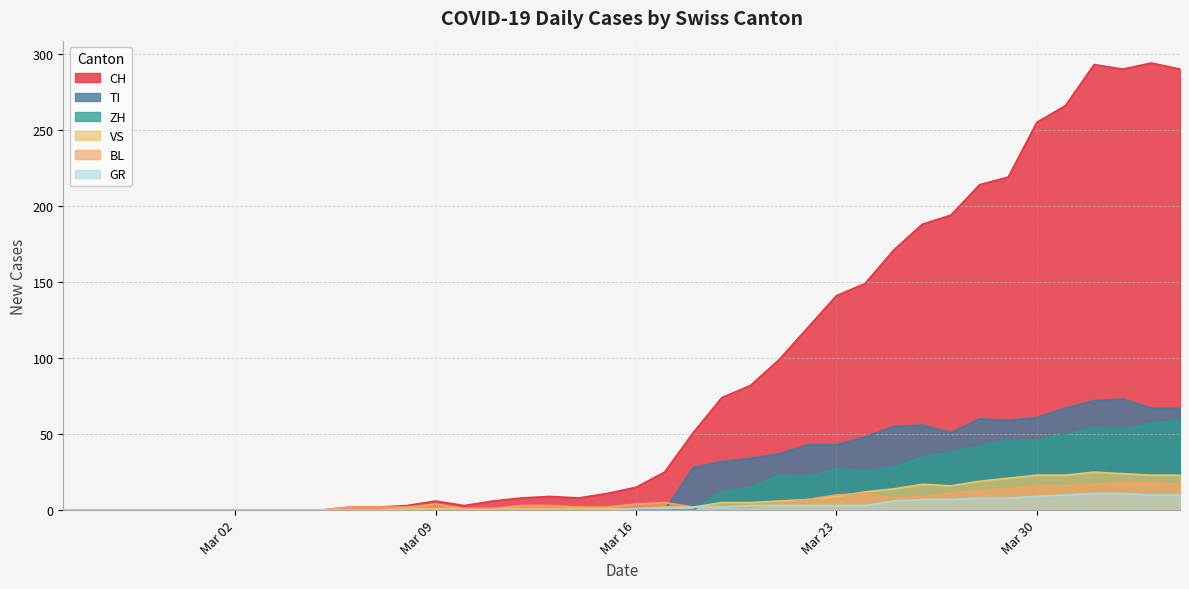

Does the chart have visible grid lines?

Yes